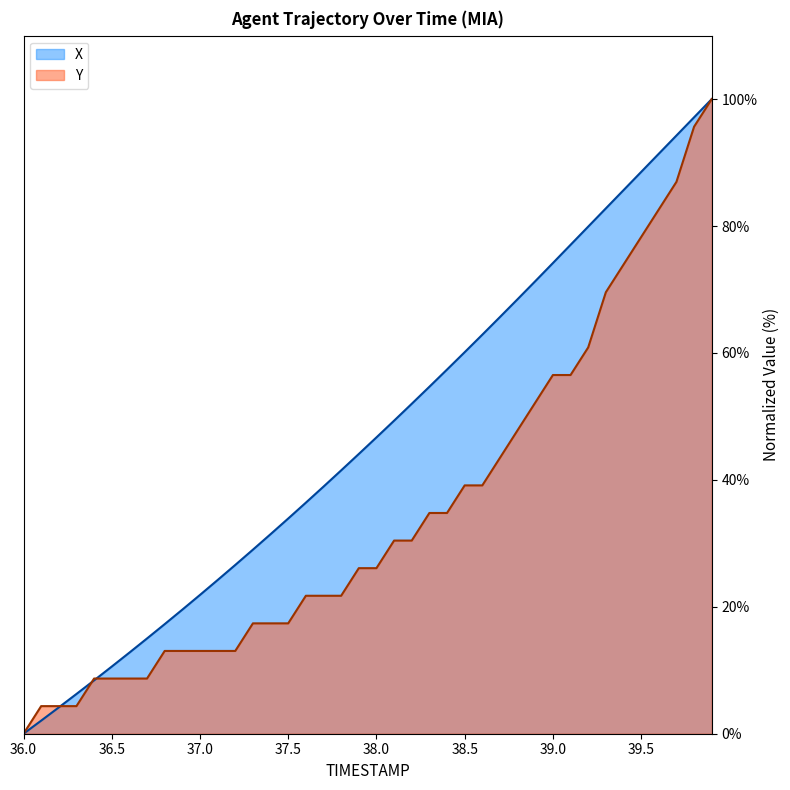

List the labels in order of Y value, largest first.

39.9, 39.8, 39.7, 39.6, 39.5, 39.4, 39.3, 39.2, 39.0, 39.1, 38.9, 38.8, 38.7, 38.5, 38.6, 38.3, 38.4, 38.1, 38.2, 37.9, 38.0, 37.6, 37.7, 37.8, 37.3, 37.4, 37.5, 36.8, 36.9, 37.0, 37.1, 37.2, 36.4, 36.5, 36.6, 36.7, 36.1, 36.2, 36.3, 36.0